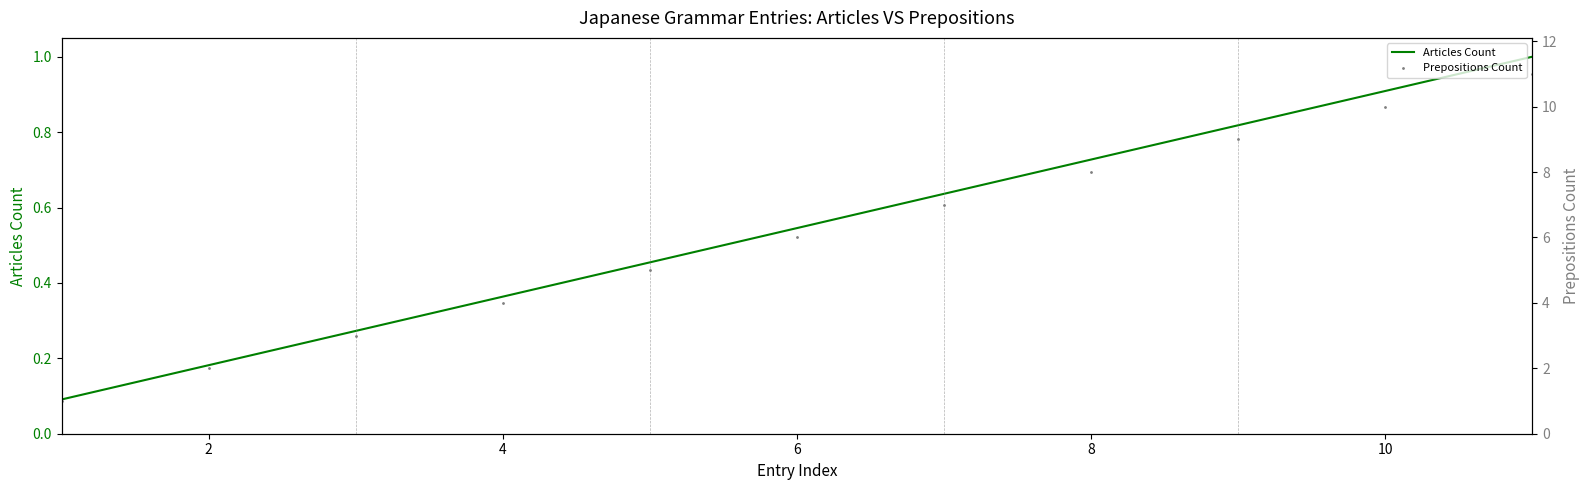

What is the approximate value of Articles Count at 2?

0.2